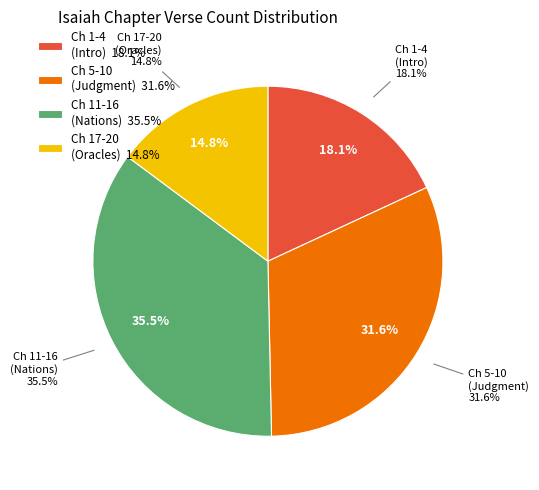

Does any single category account for the majority?

No